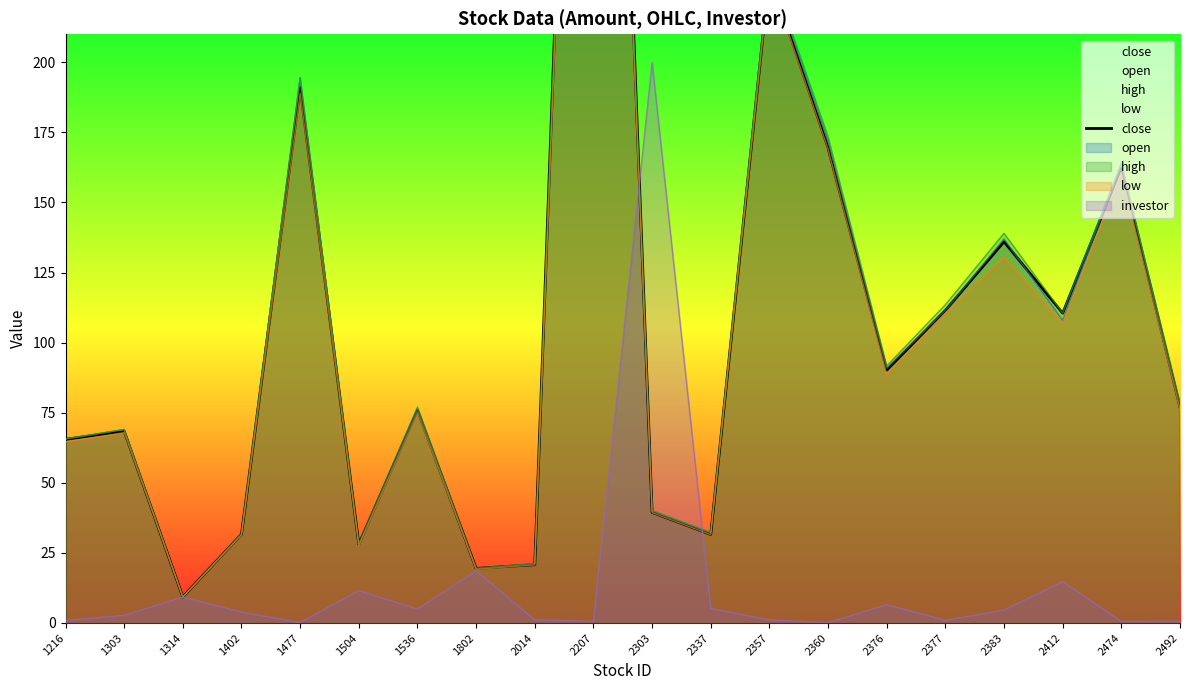

Reading left to right, list all the values displayed in this chart.

65.5	68.4	9.3	31.6	191.0	28.1	75.9	19.4	20.8	584.0	39.5	31.6	231.5	169.5	90.2	111.5	136.0	110.5	162.5	77.0